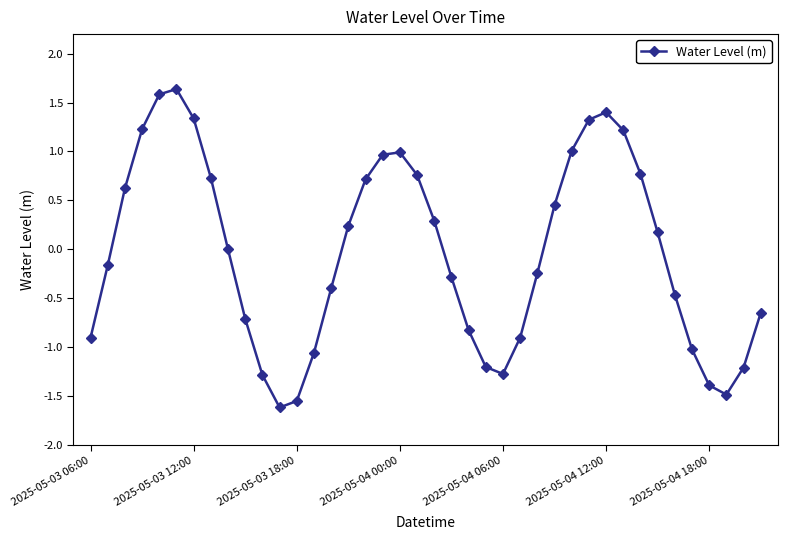

What is the difference between the second highest and second lowest values?

3.1